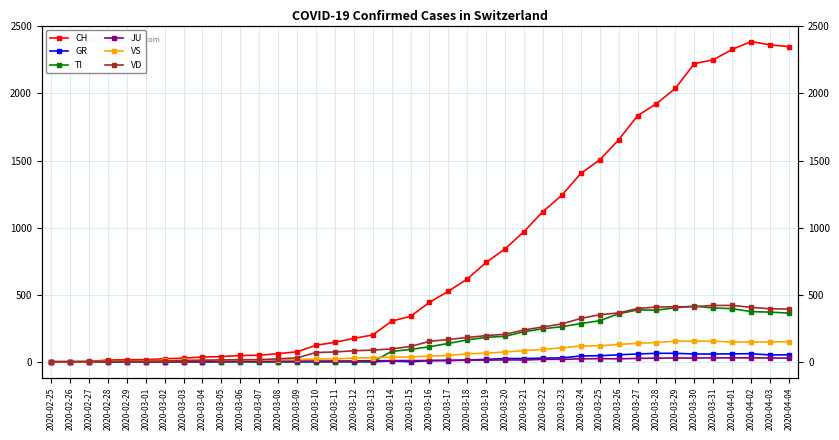

How many values in GR are above zero?

21